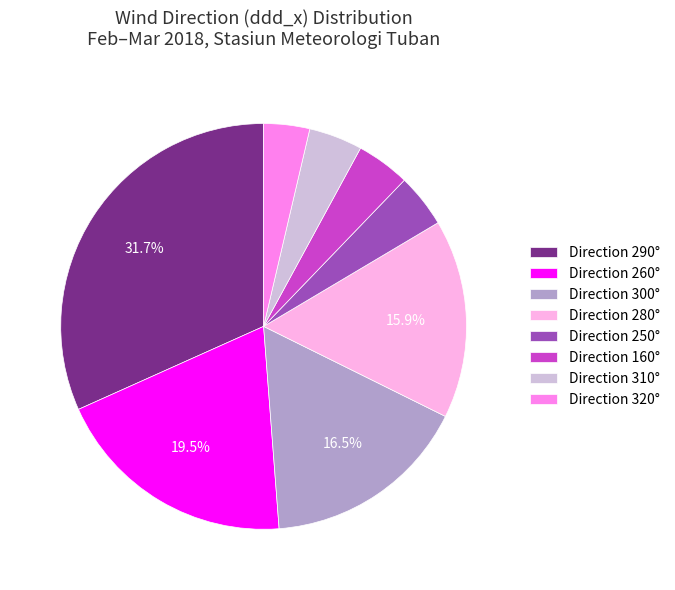

Which slice is the largest?

Direction 290°